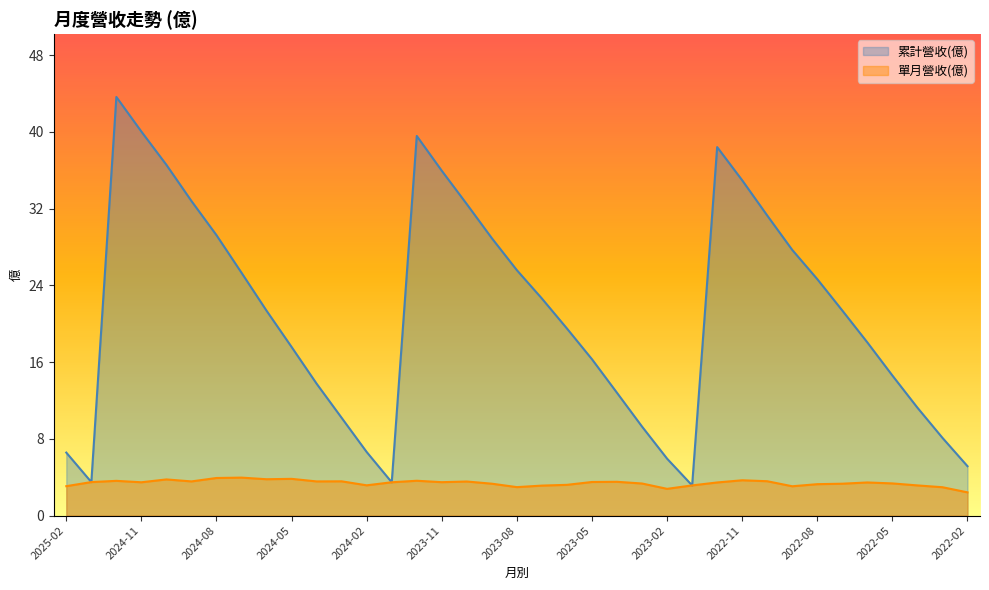

Does the chart have visible grid lines?

No